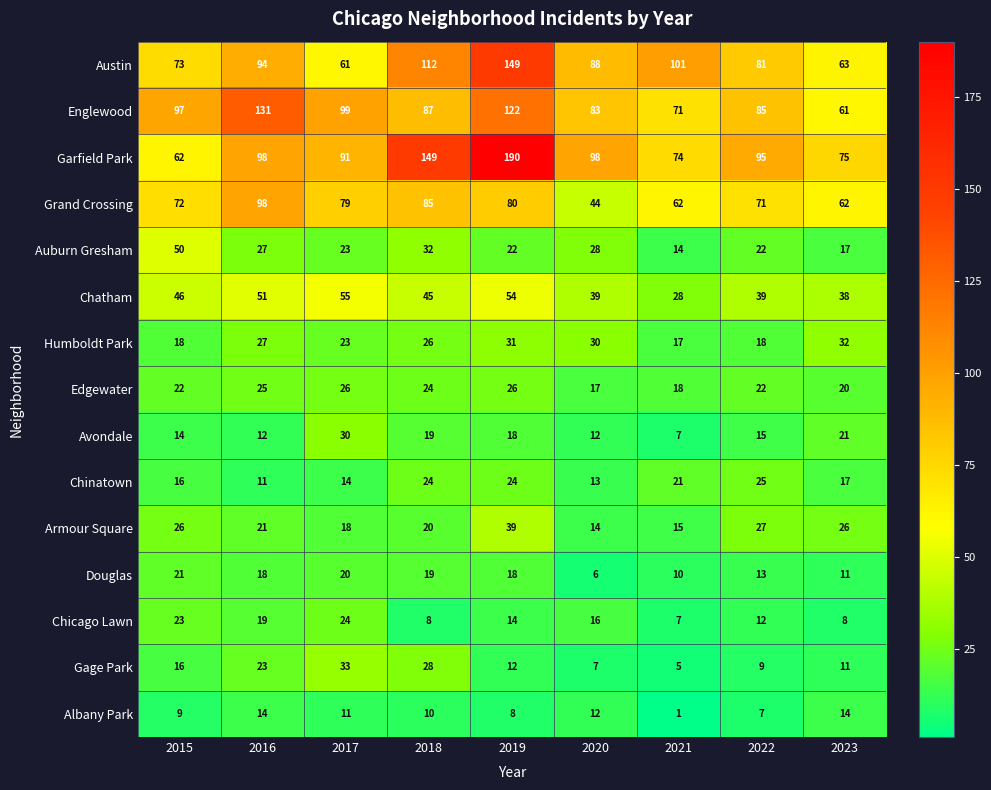

Which category has the lowest value across all series?

2021